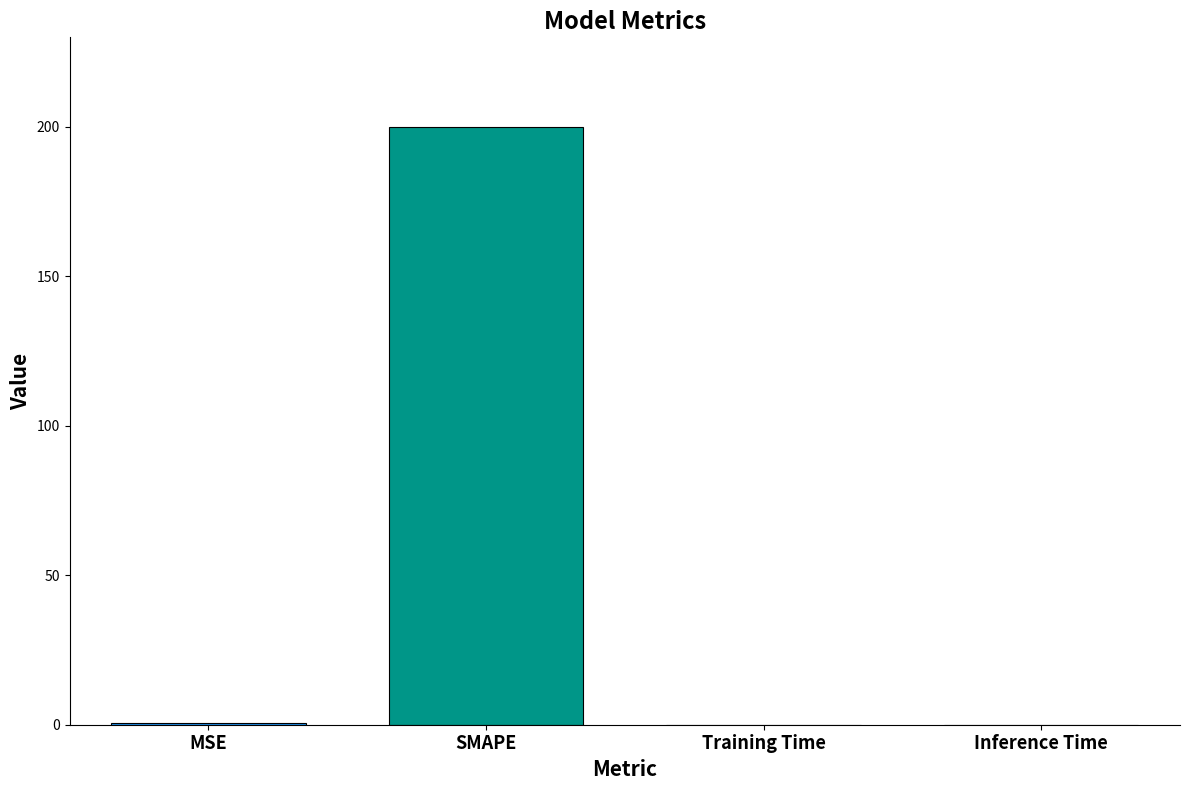

Is it true that the value at SMAPE is 200.0?

True